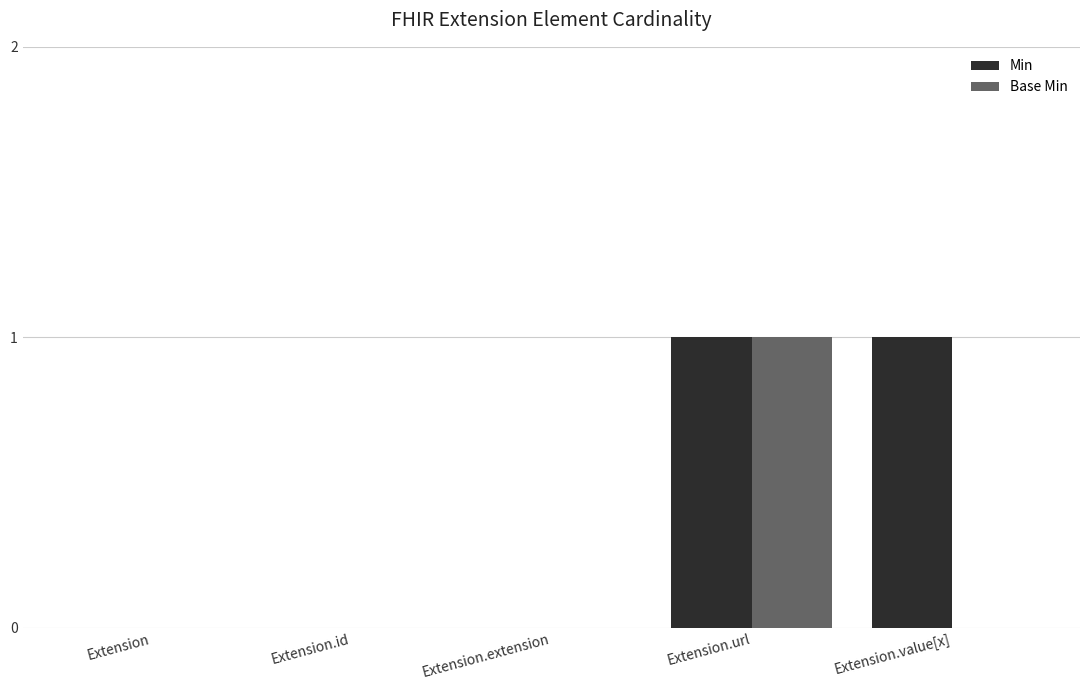

Reading left to right, transcribe all the data shown in this chart.

Min: 0	0	0	1	1
Base Min: 0	0	0	1	0